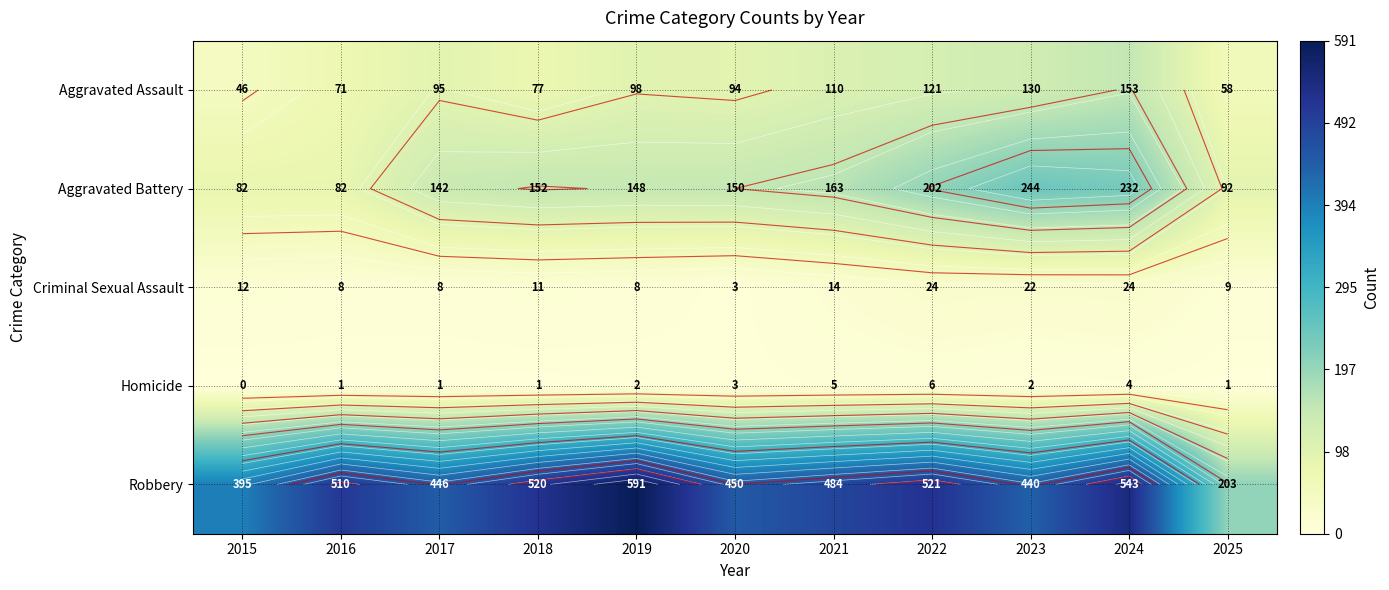

What is the difference between the maximum and minimum values in the Aggravated Battery series?

162